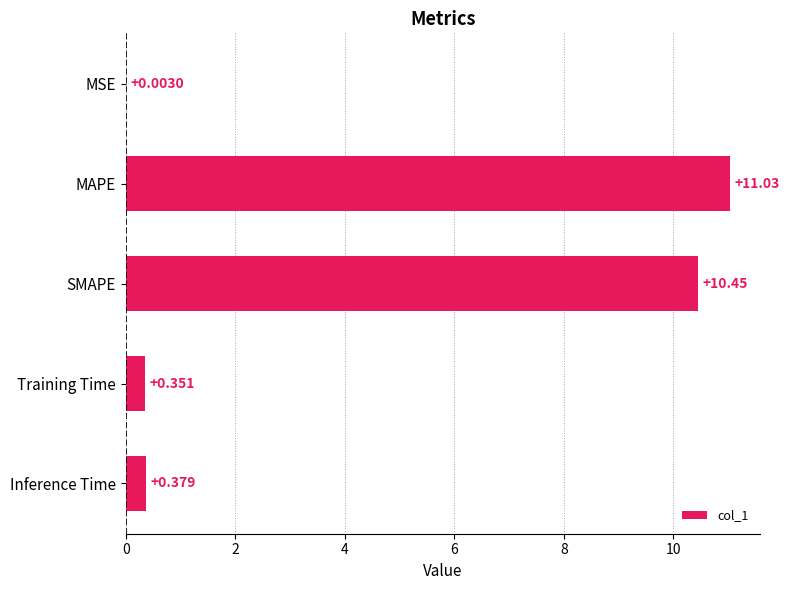

Count the number of data series in this chart.

1